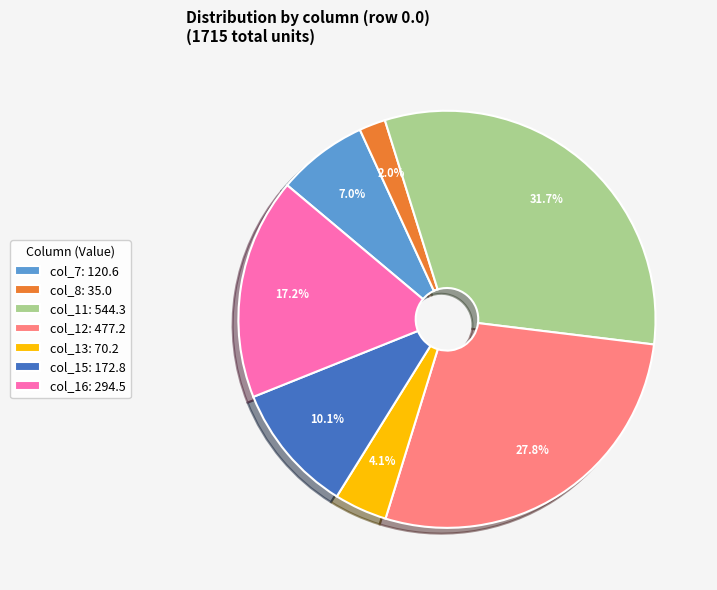

The col_15 slice represents 10% of the pie. True or false?

True